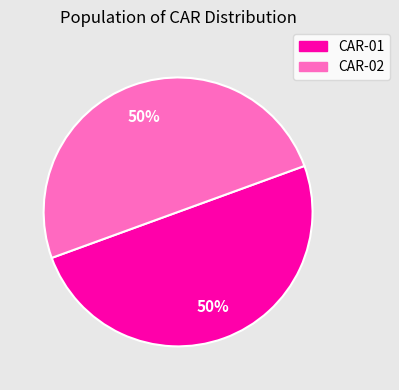

Count the number of slices in the pie.

2